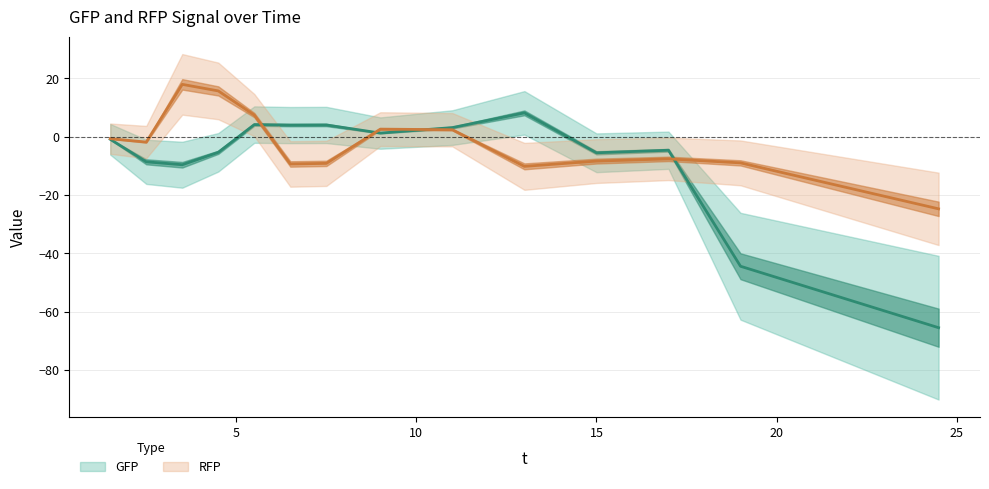

How many interior local peaks does the GFP series have?

4